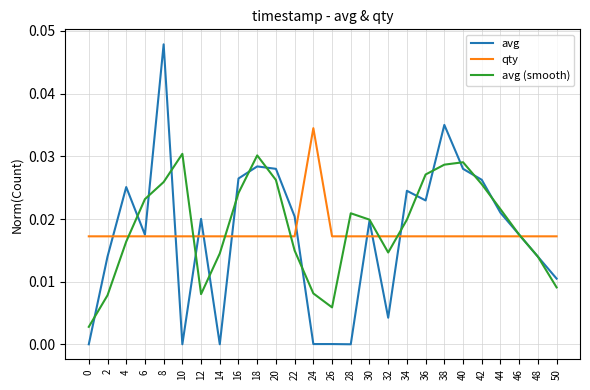

Which category has the highest value in the avg series?

8